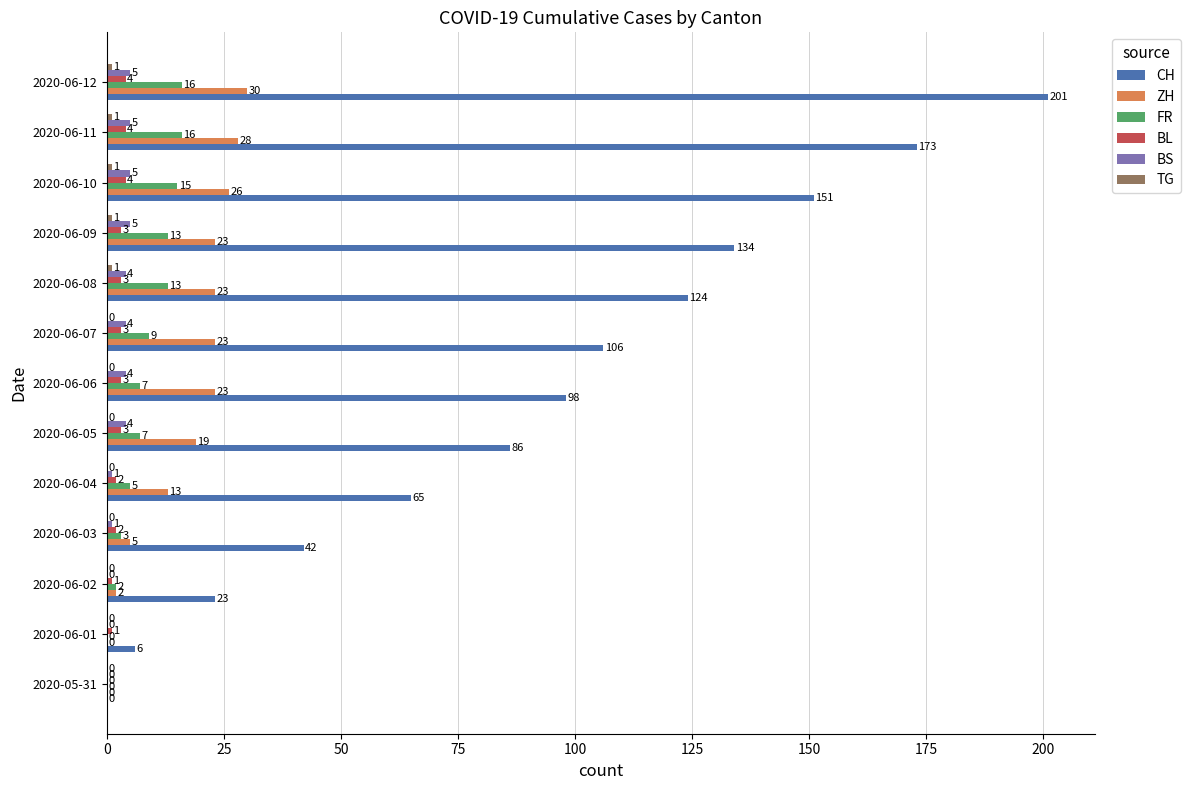

At which category is the sum across all series the highest?

2020-06-12